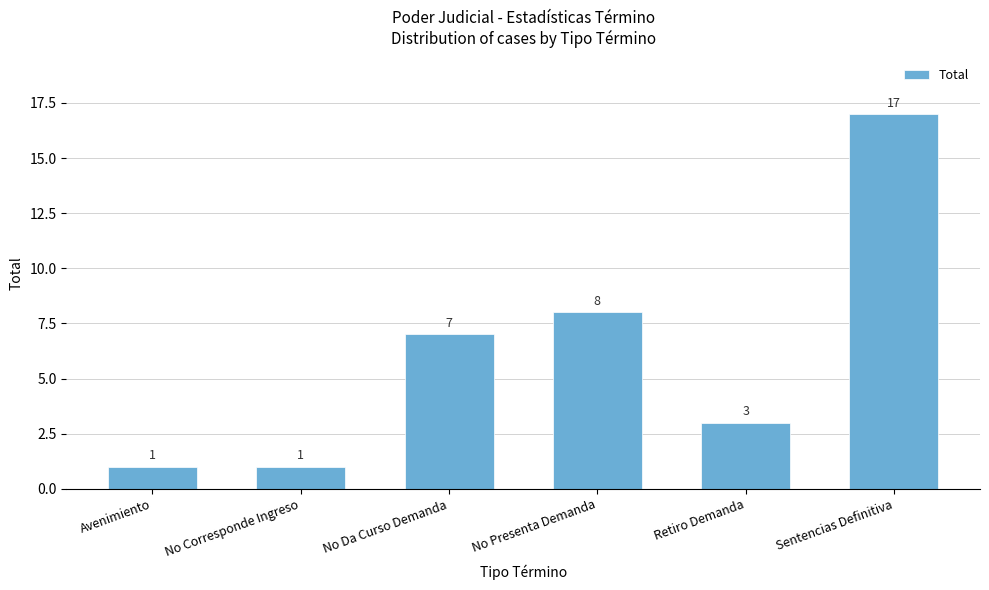

Reading left to right, extract all data points from this chart.

Avenimiento=1	No Corresponde Ingreso=1	No Da Curso Demanda=7	No Presenta Demanda=8	Retiro Demanda=3	Sentencias Definitiva=17